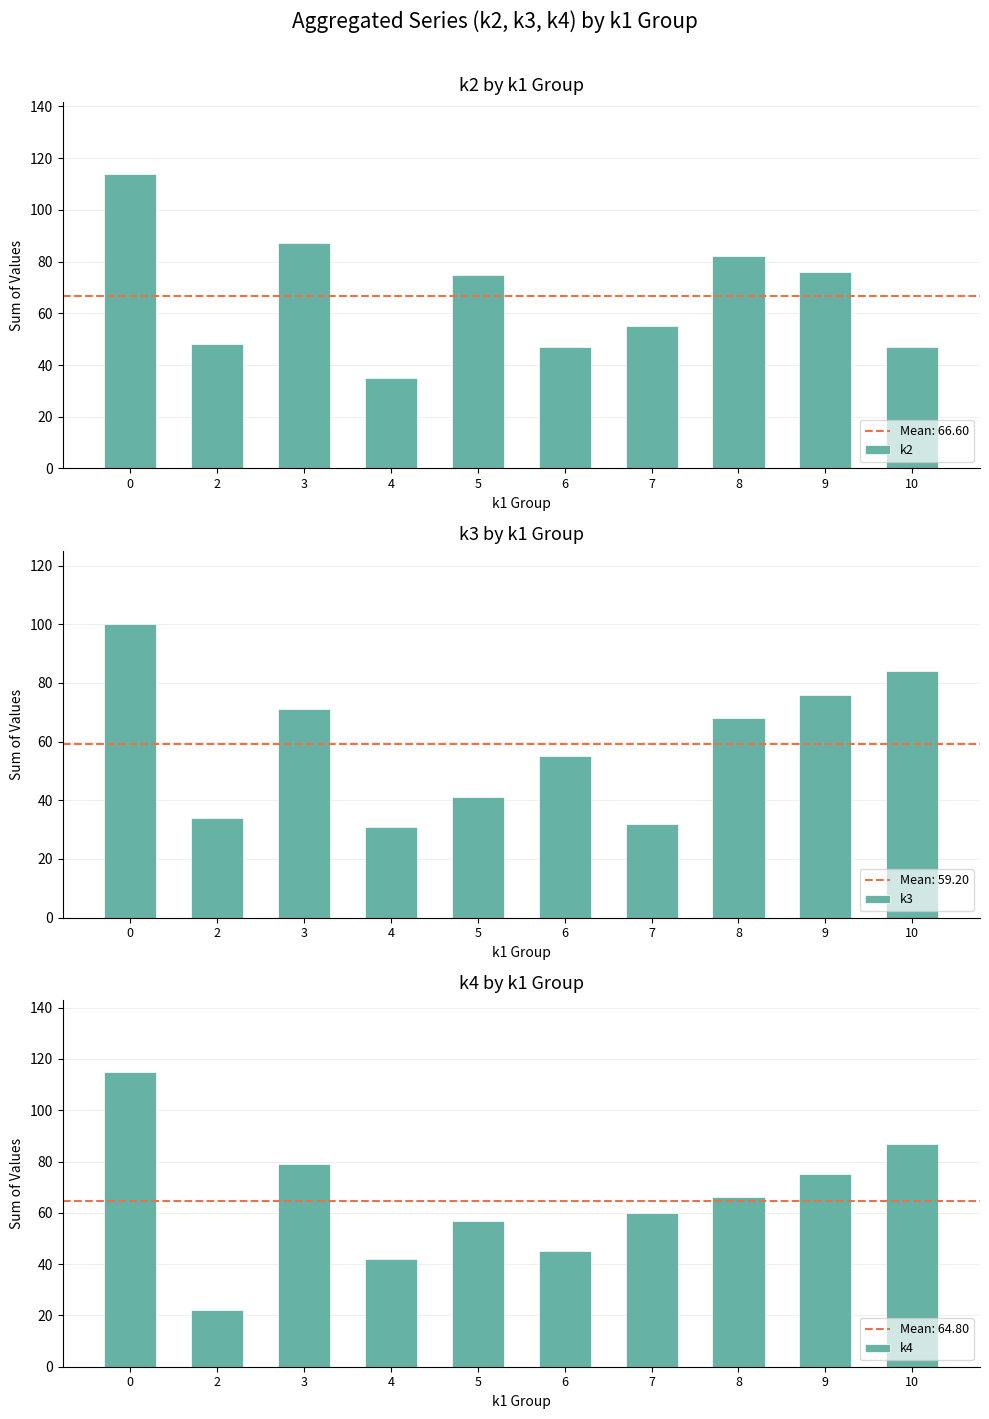

Is the value of k3 at 10 greater than the value of k2 at 3?

No